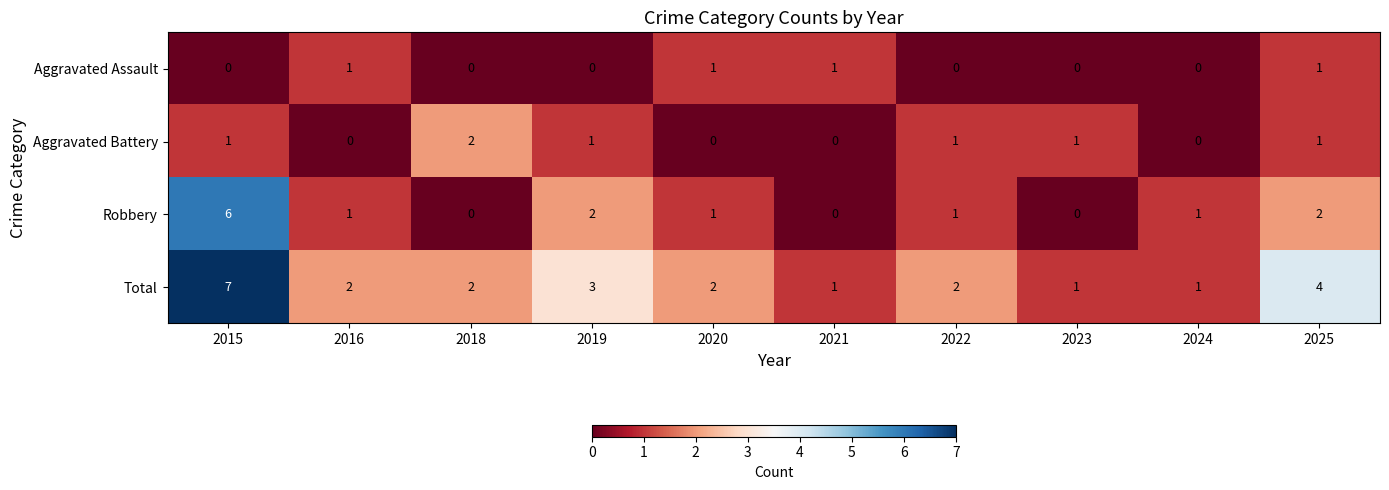

Between 2018 and 2019, which series saw the biggest shift?

Robbery